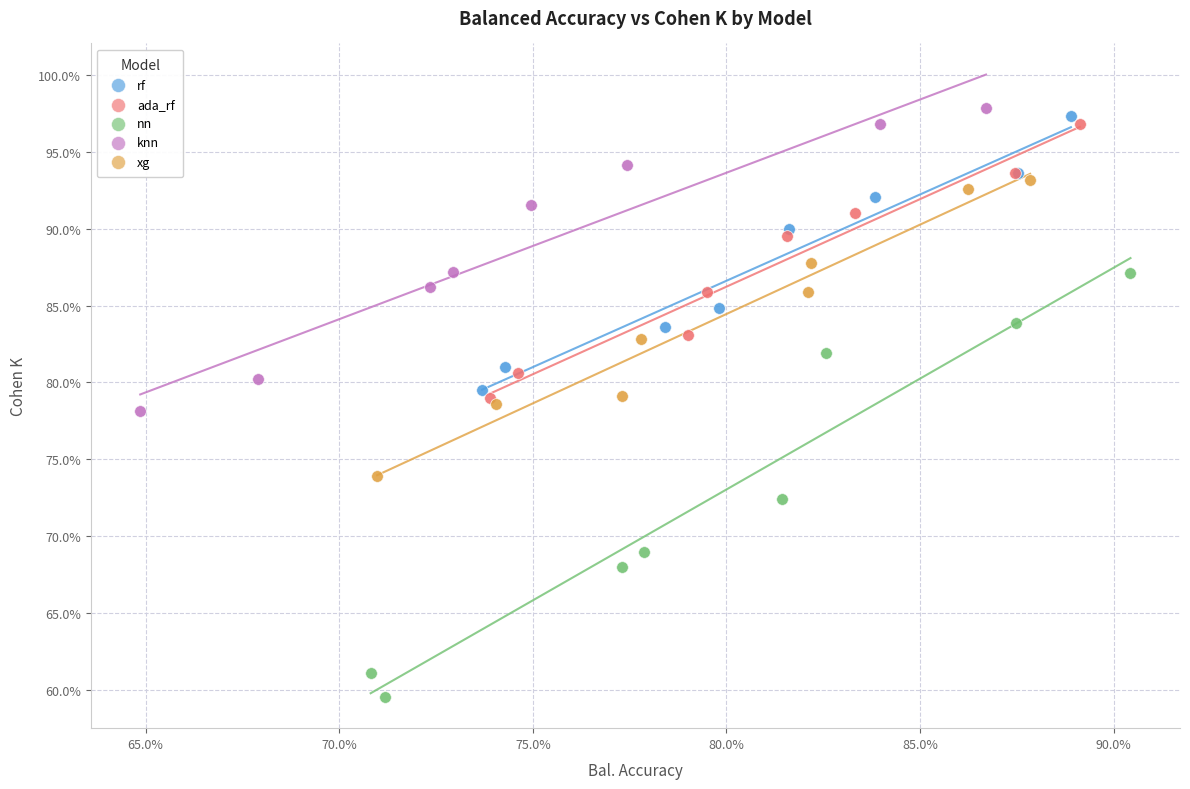

Which series has the widest spread of Y values?

nn